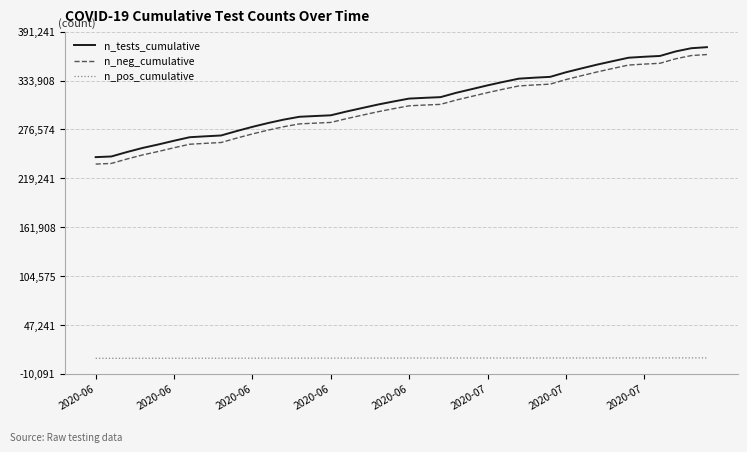

Which series has the largest total across all categories?

n_tests_cumulative